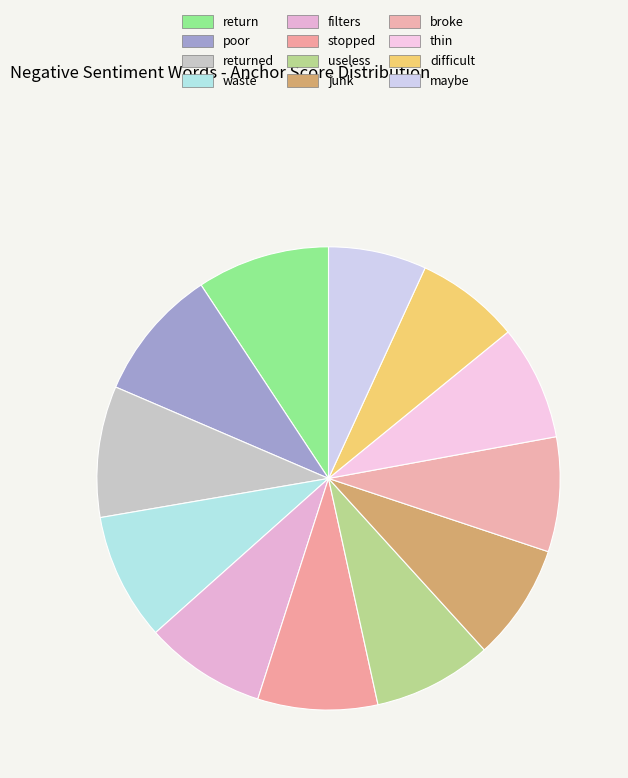

Which category has the biggest portion of the pie?

return